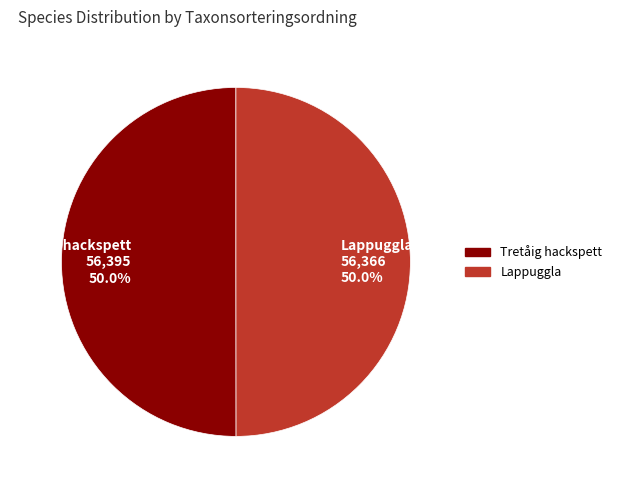

What is the ratio of the value at Tretåig hackspett to the value at Lappuggla?

1.0